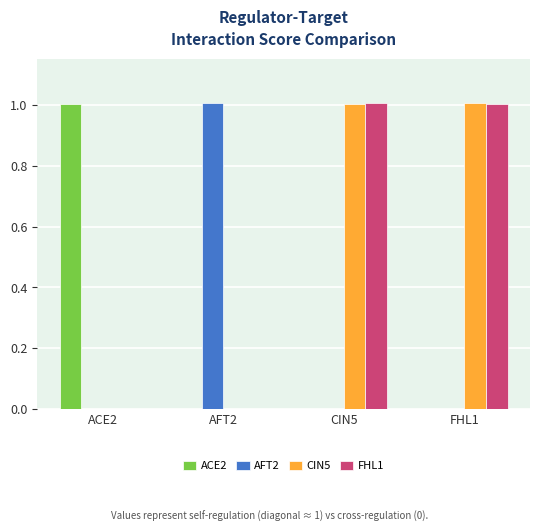

The value of FHL1 at ACE2 is 0.0. True or false?

True